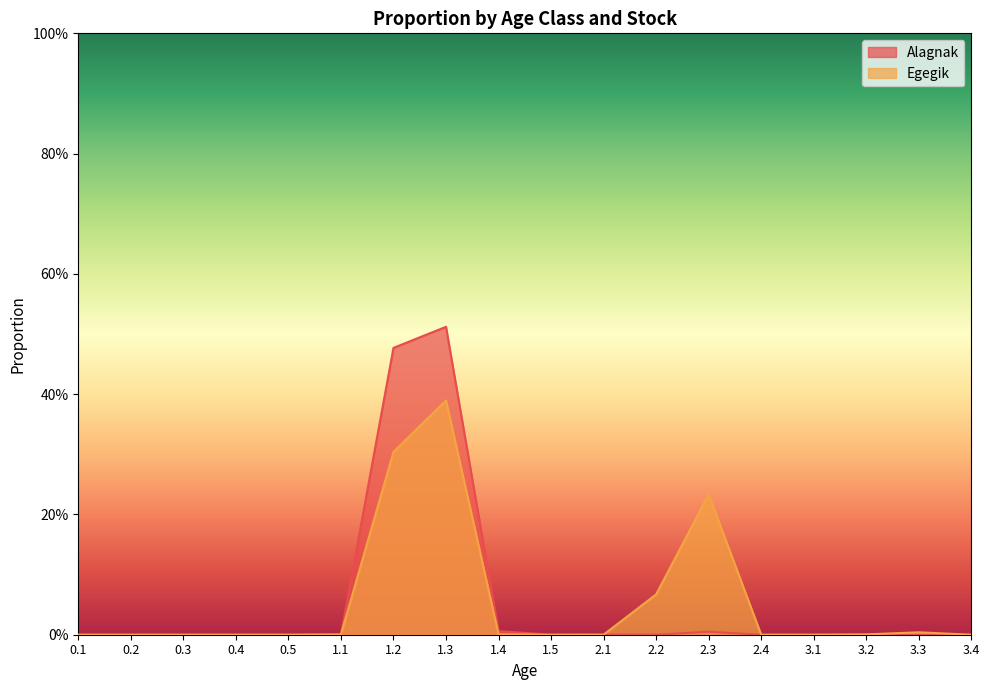

At which category is the sum across all series the highest?

1.3